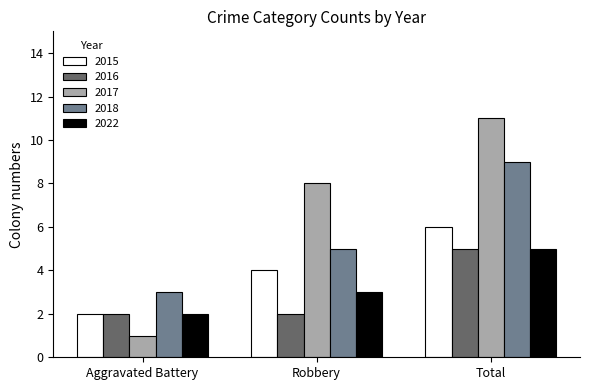

Rank the categories by 2018 value from highest to lowest.

Total, Robbery, Aggravated Battery